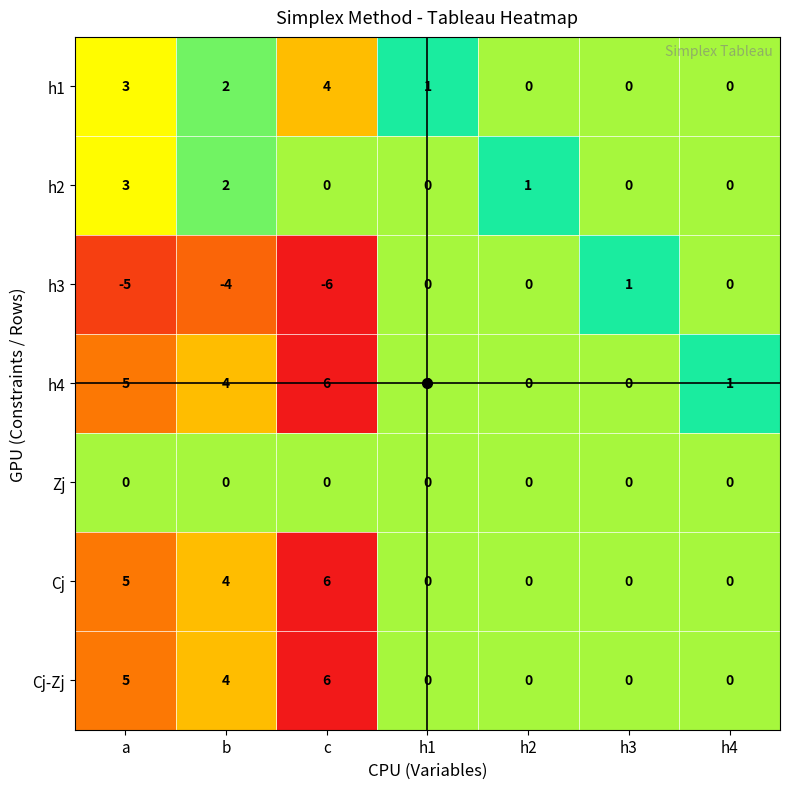

At which label does h2 reach its peak?

a